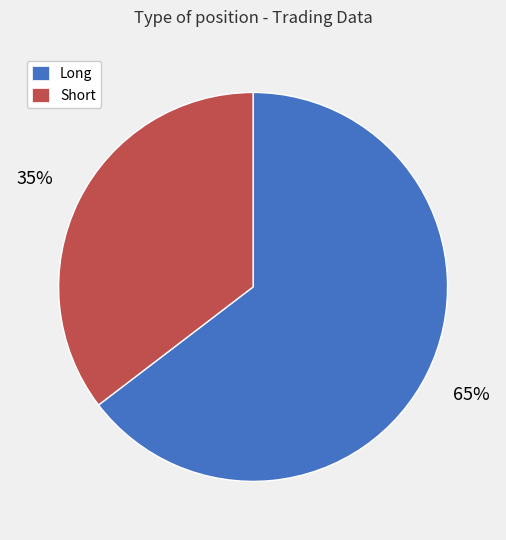

Is there a majority slice in this chart?

Yes